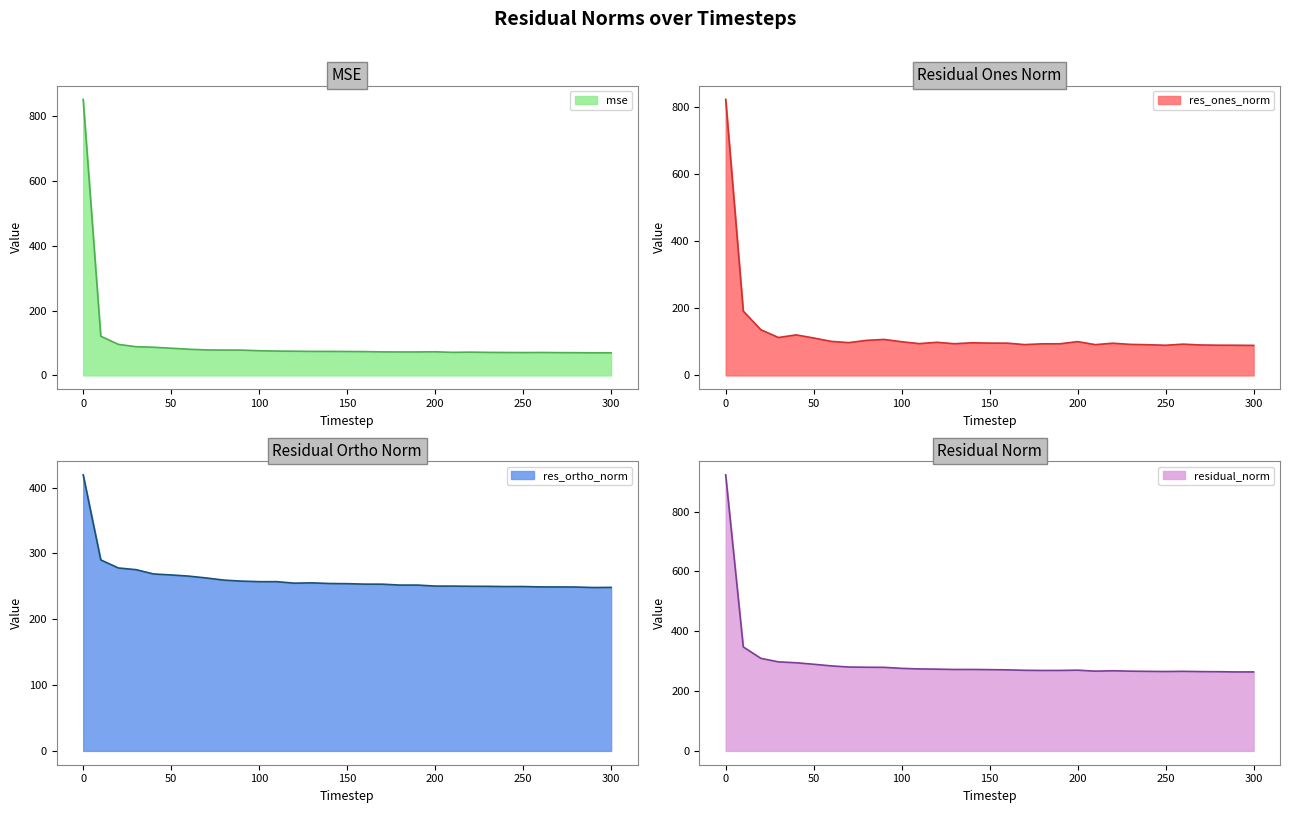

Rank the series at 260 from highest to lowest value.

residual_norm, res_ortho_norm, res_ones_norm, mse